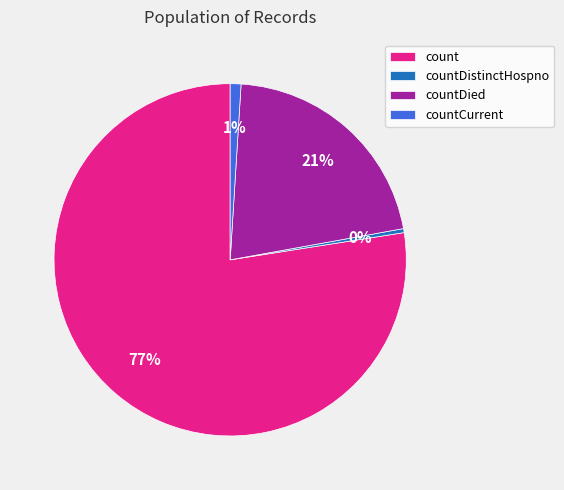

How many slices are in this pie chart?

4